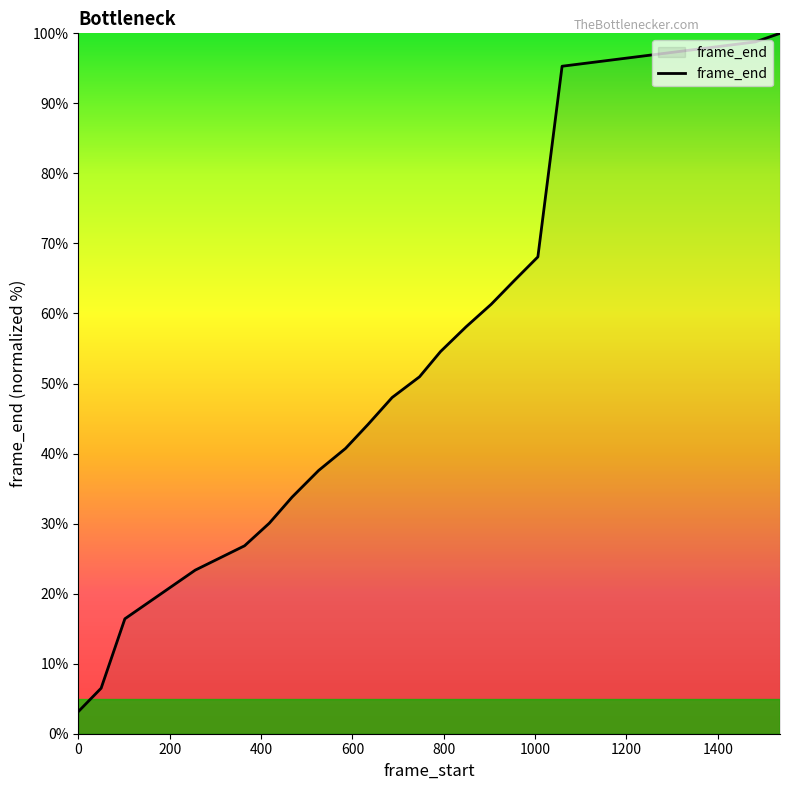

What is the greatest value displayed?

100.0